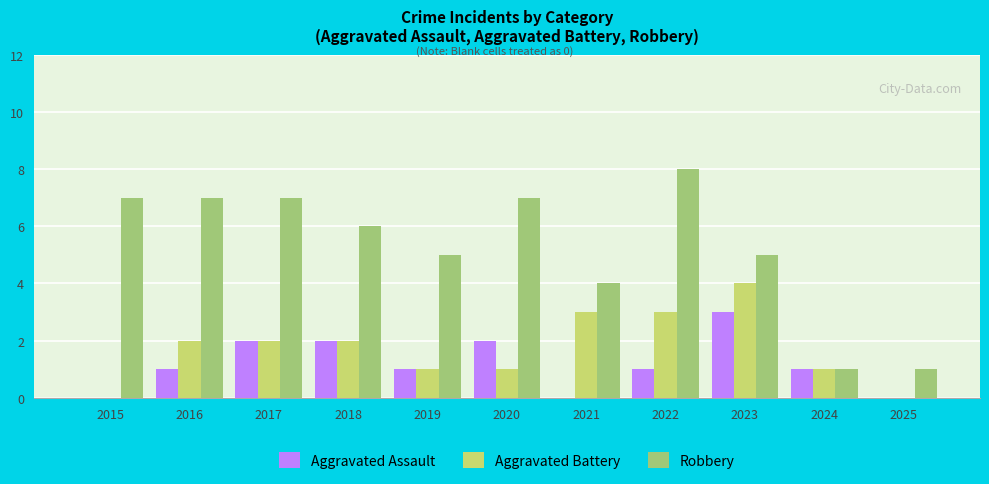

What is the sum of all Aggravated Battery values?

19